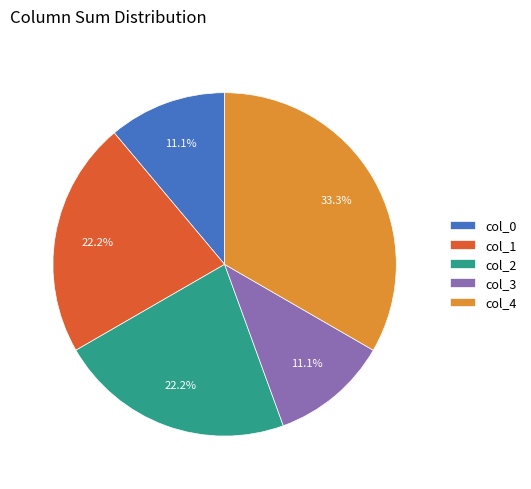

Does col_2 account for over 50% of the chart?

No